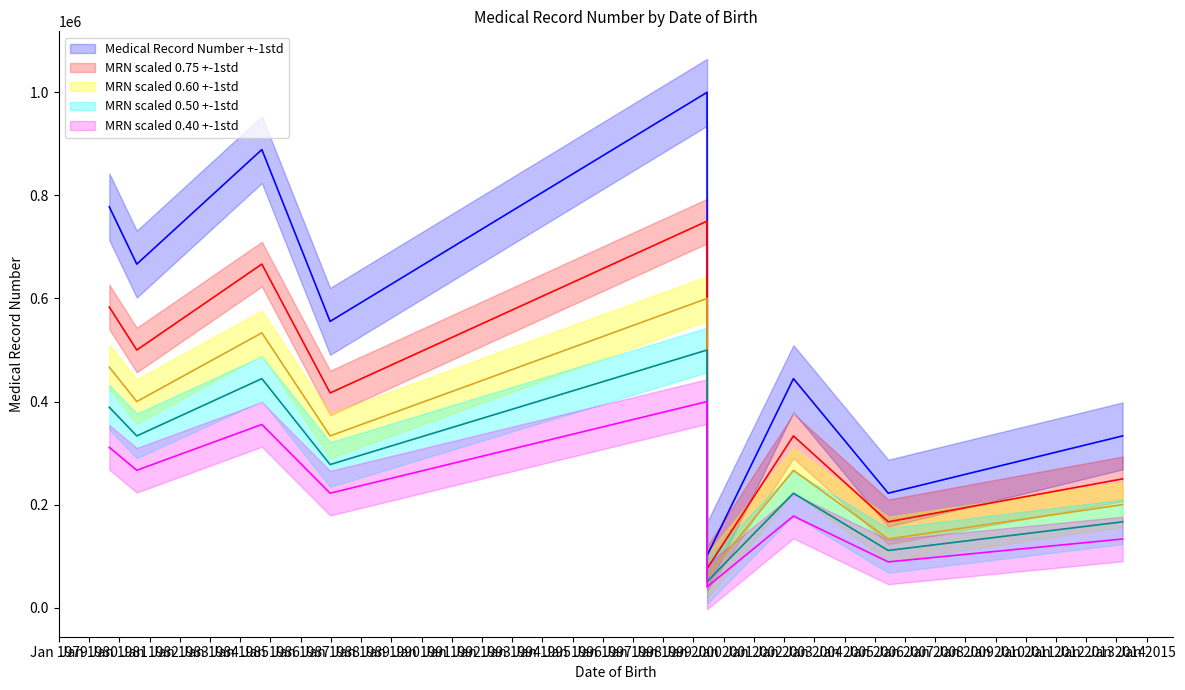

What is the greatest value displayed?

999999